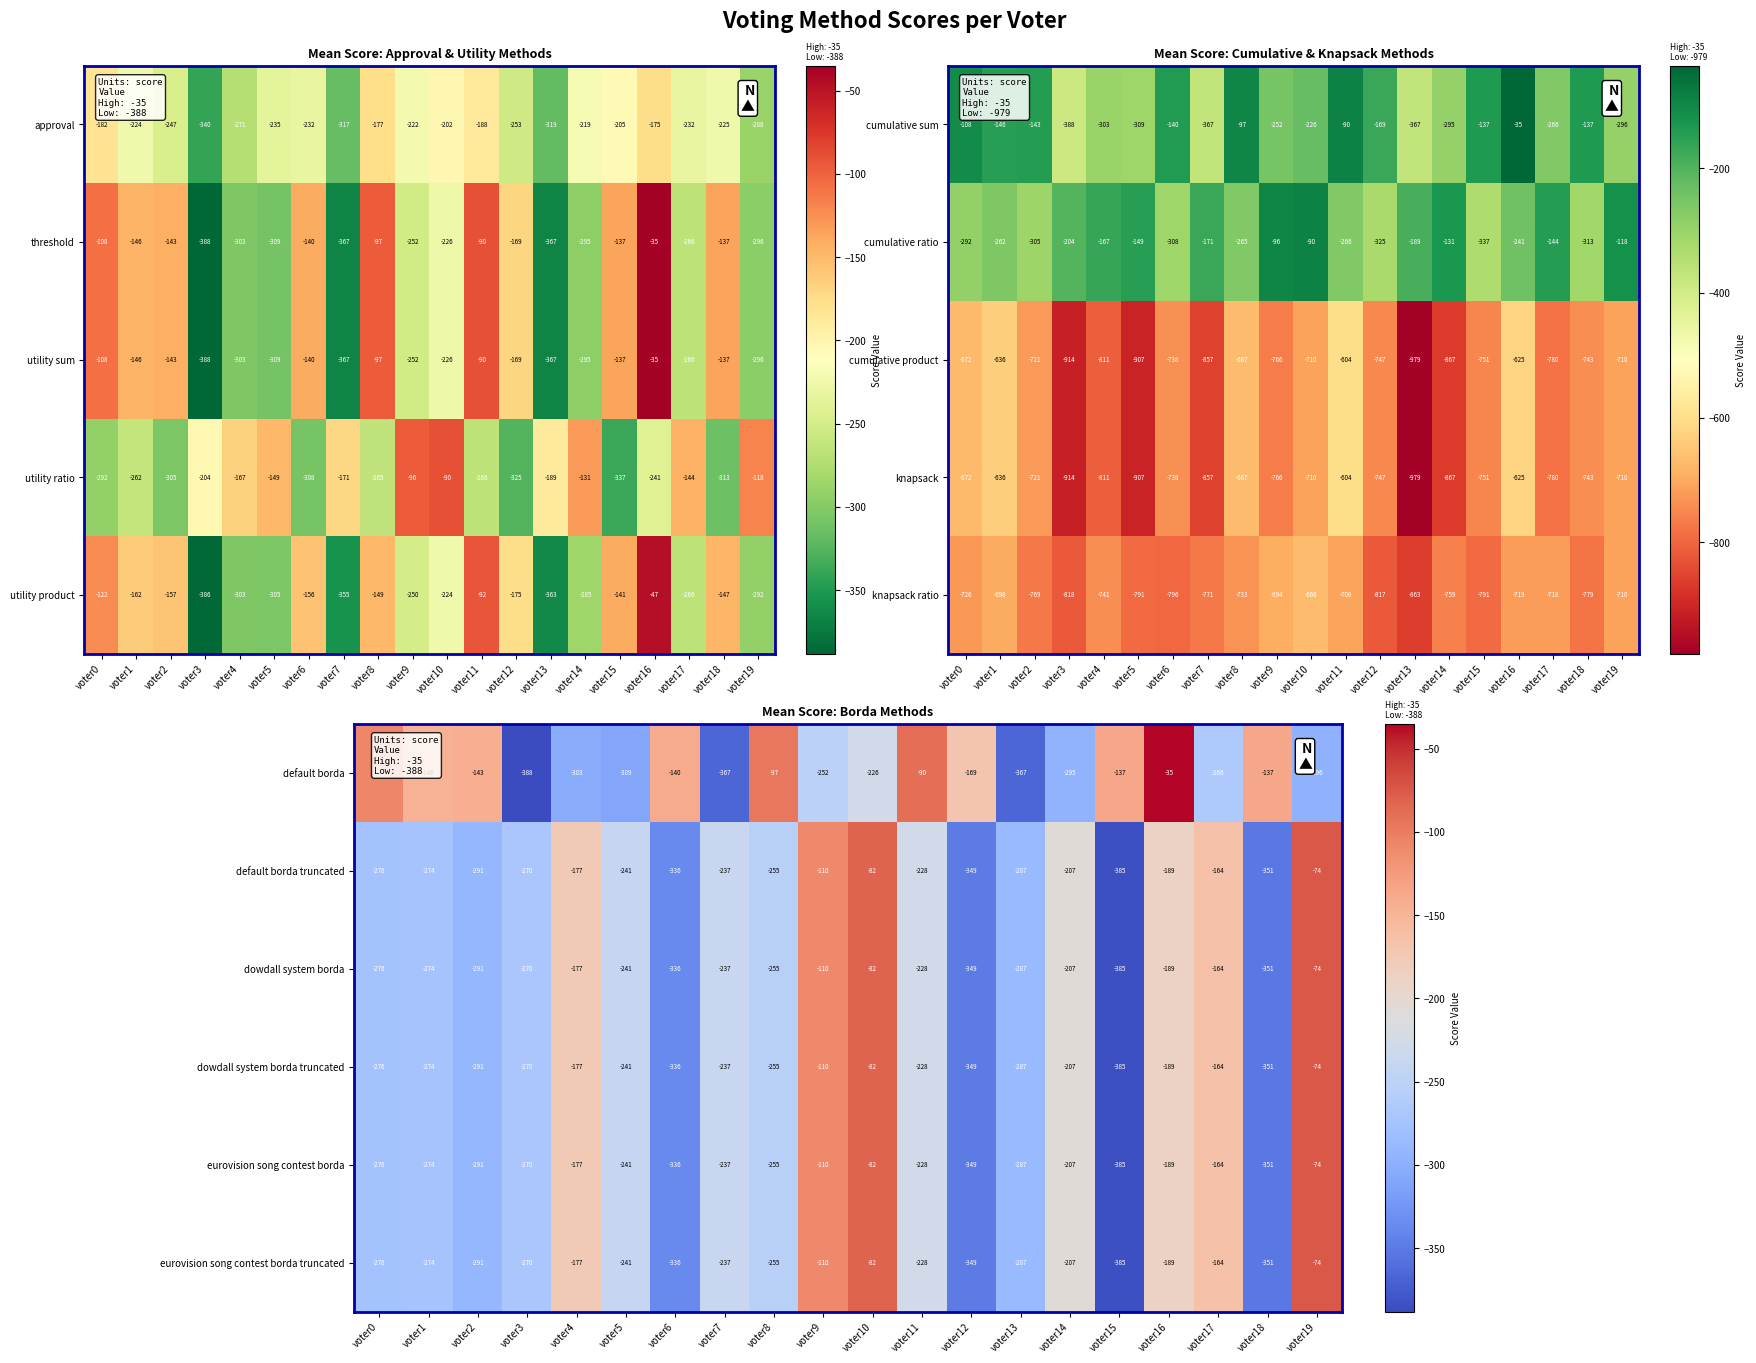

What value does the default borda truncated series have at voter1?

-274